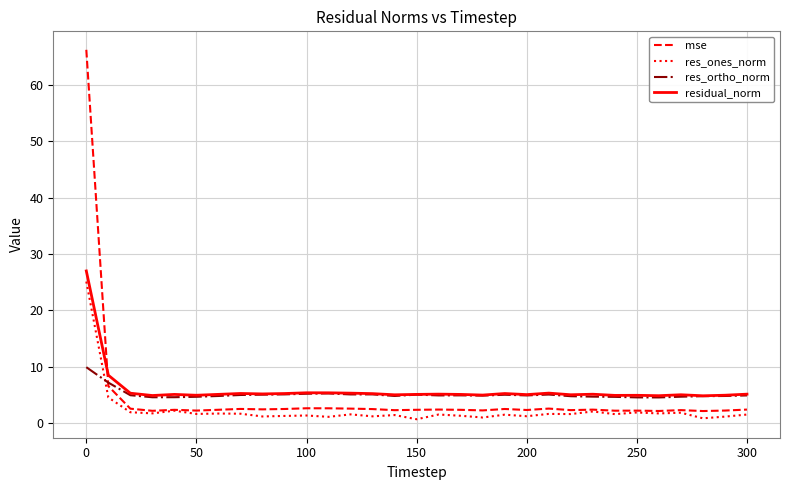

What is the highest value of the residual_norm series?

27.0